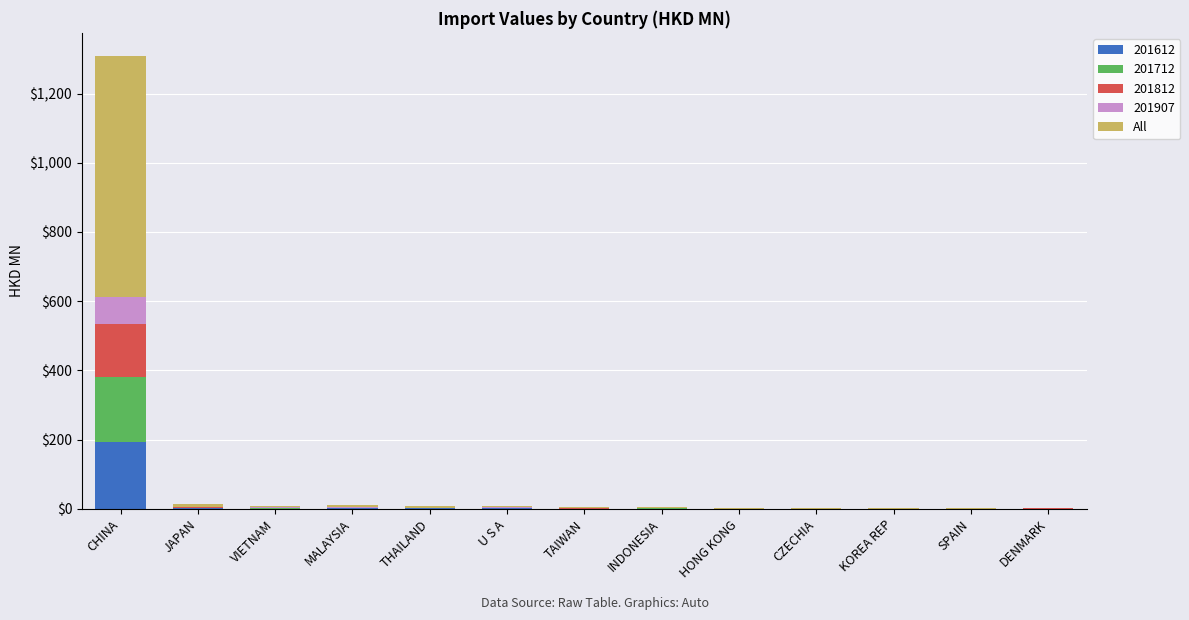

What is the total value across all series at CHINA?

1309.8